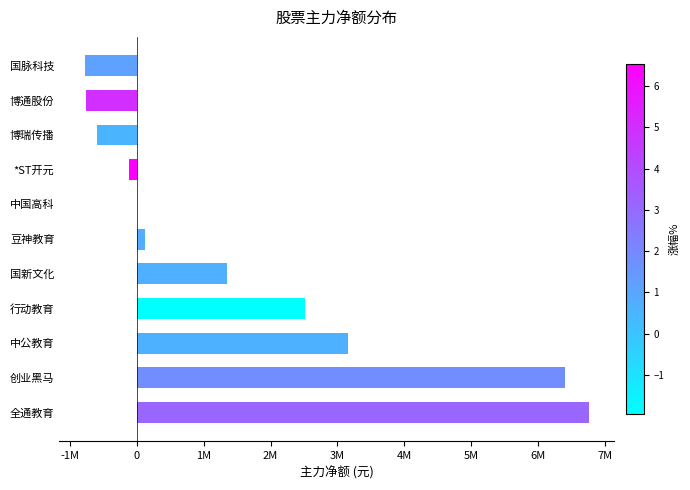

Are the bars horizontal?

Yes